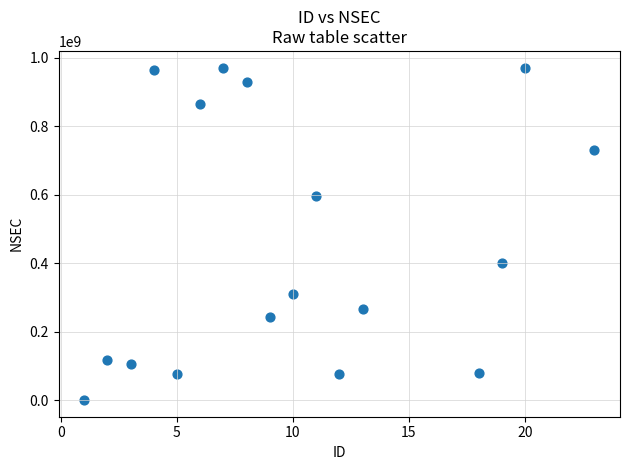

What Y value in the scatter plot is closest to 486266294?

402430114